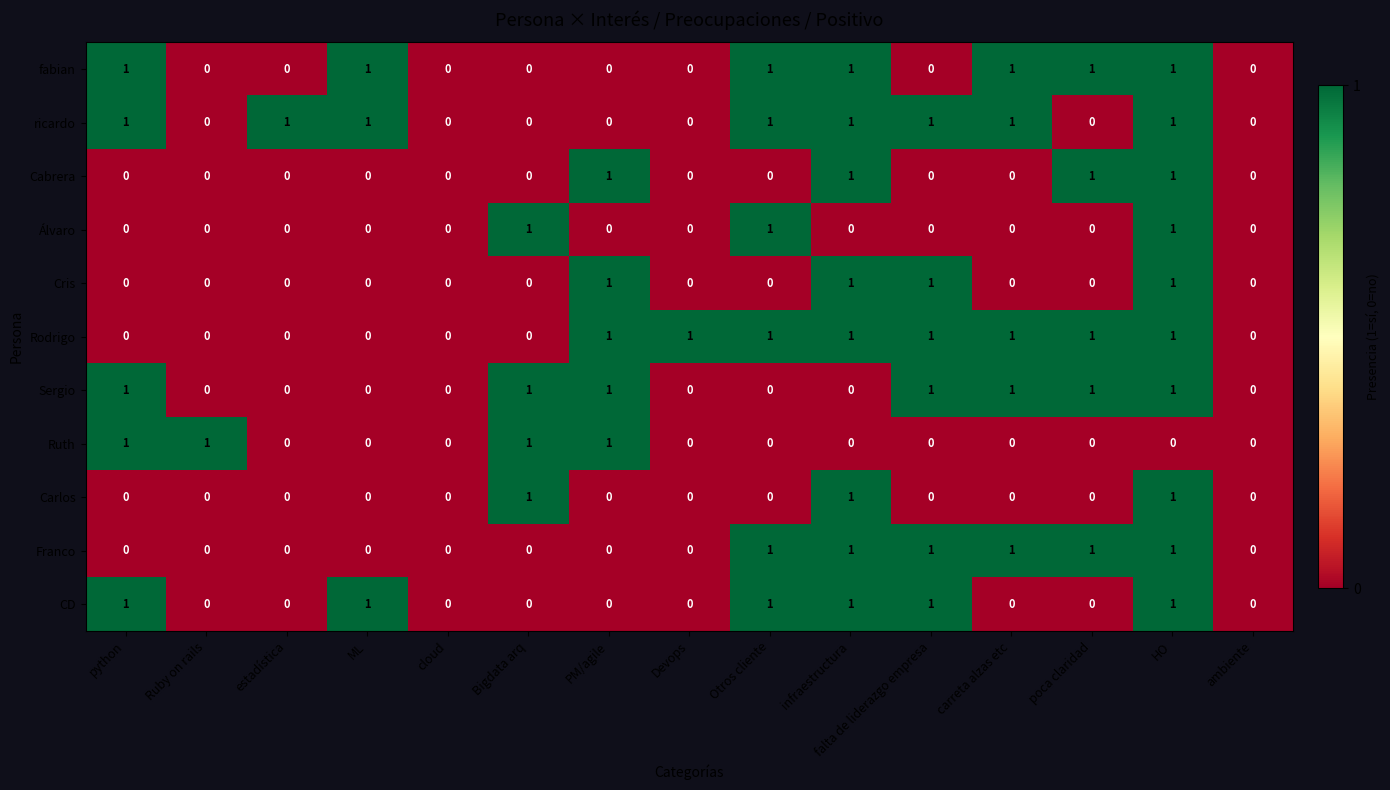

At which category is the sum across all series the highest?

HO